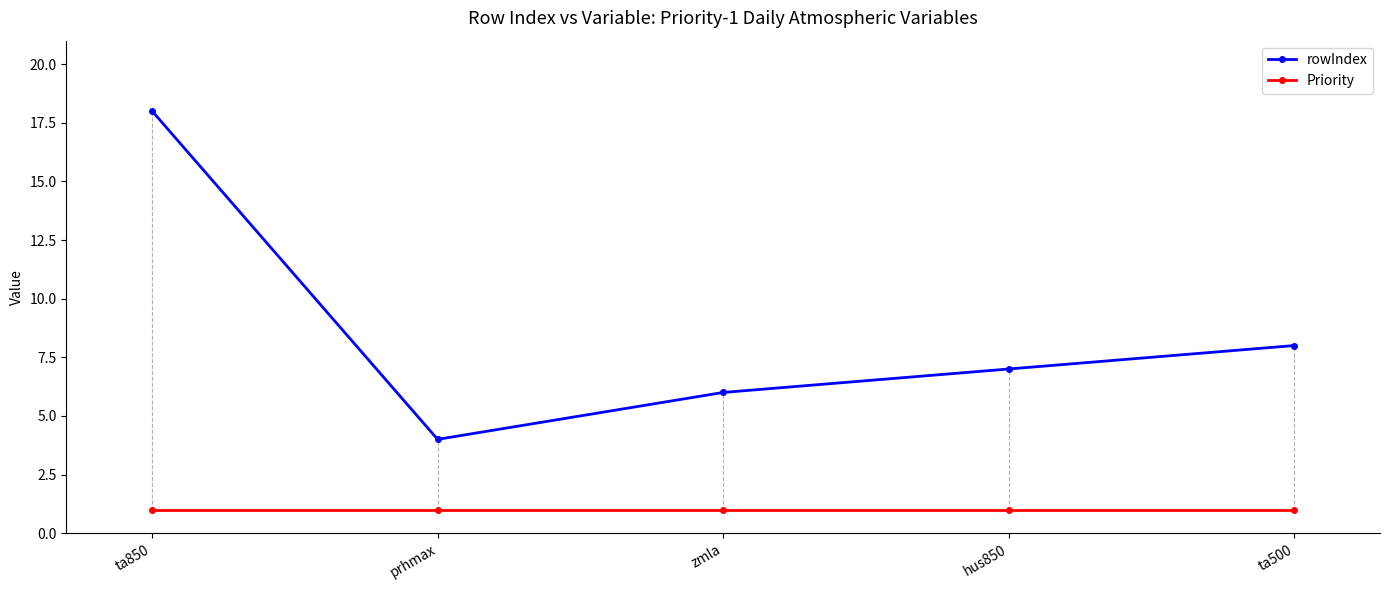

The rowIndex series shows 10 at ta850. True or false?

False